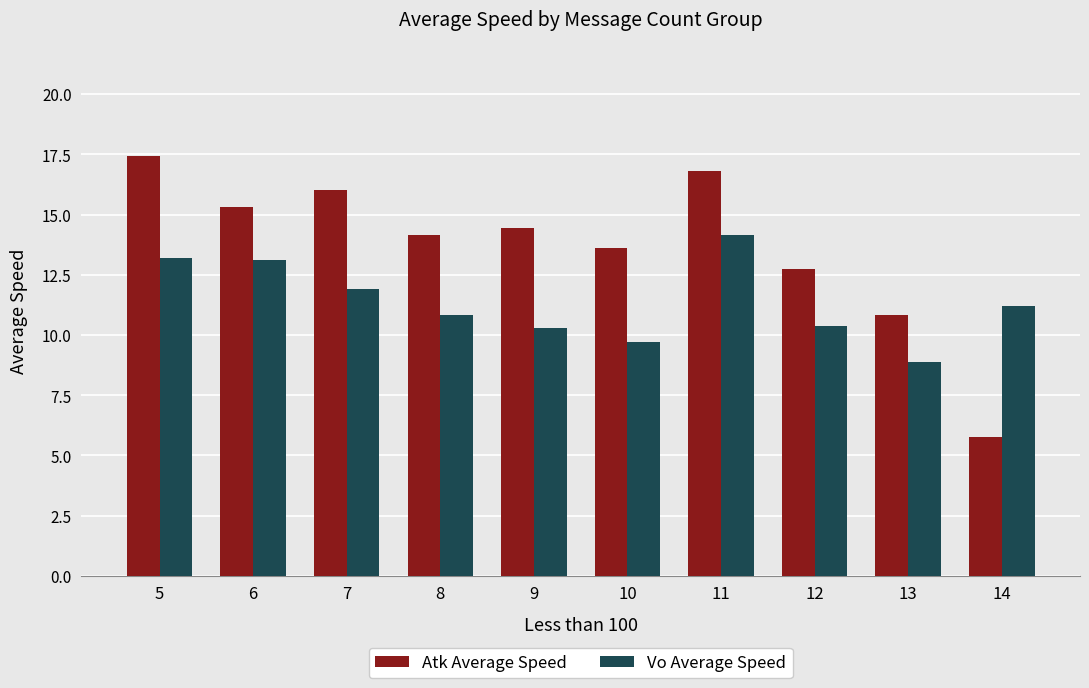

What is the value of the Atk Average Speed bar at the 2nd from the left?

15.3